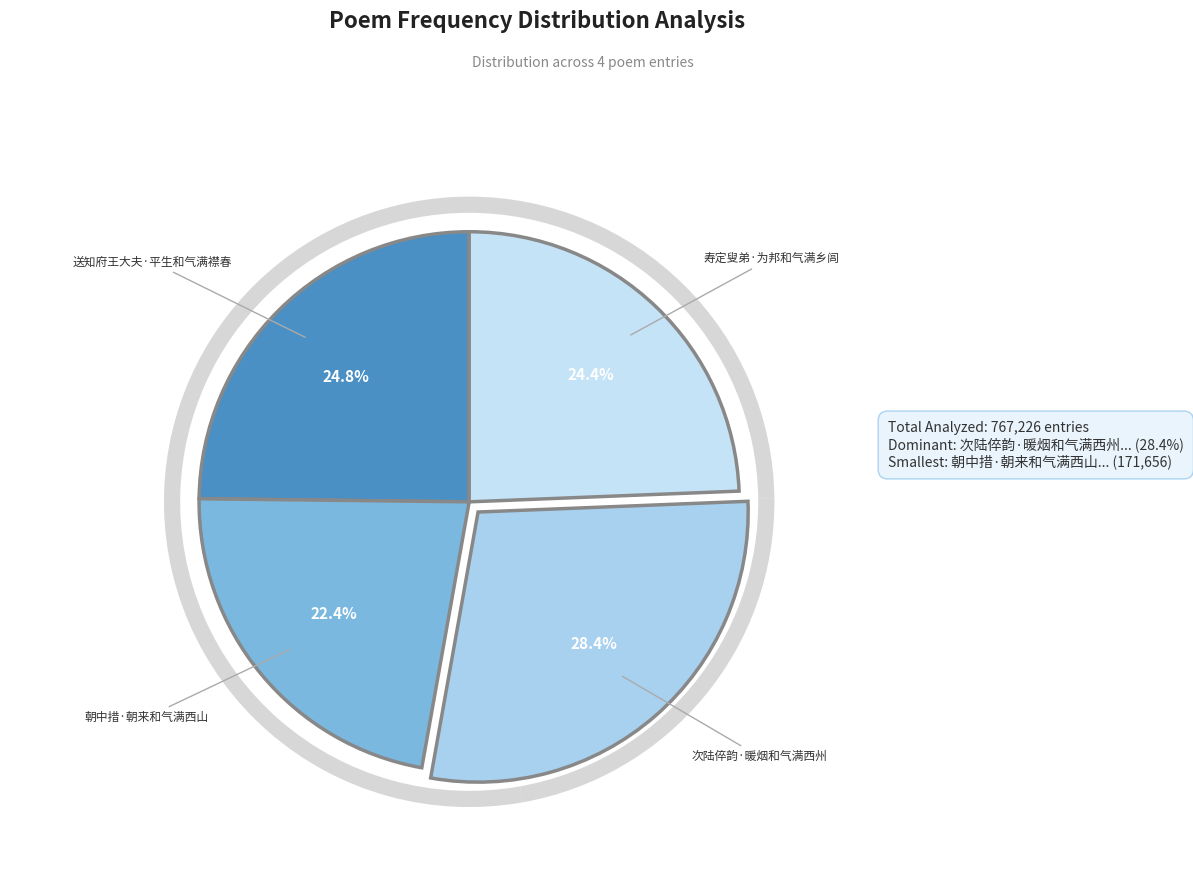

Combined, what portion of the pie is 朝中措·朝来和气满西山 and 送知府王大夫·平生和气满襟春?

47.2%